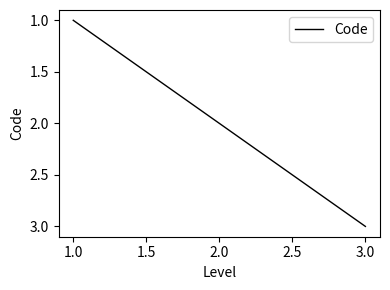

What is the change in value from 2.0 to 3.0?

+1